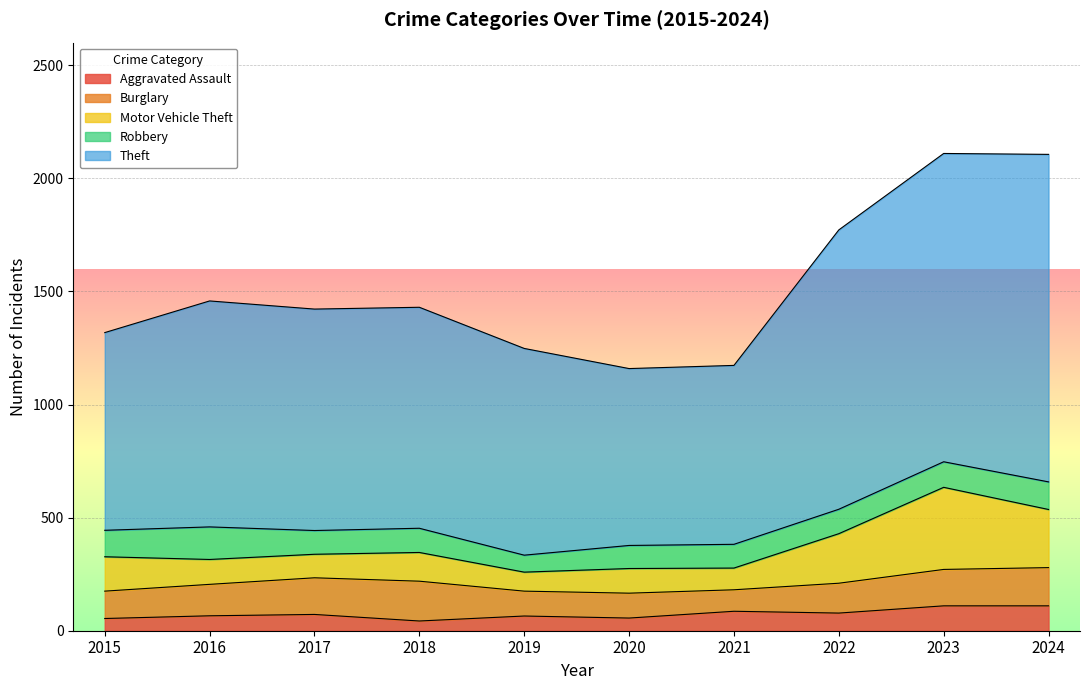

After their last crossing, which series has the higher values: Robbery or Motor Vehicle Theft?

Motor Vehicle Theft